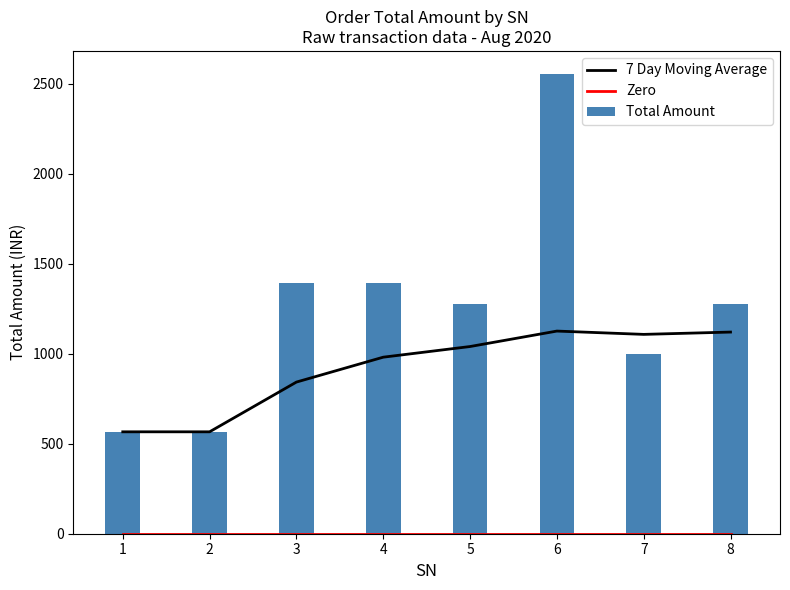

Where is Zero nearest to the value 0?

1